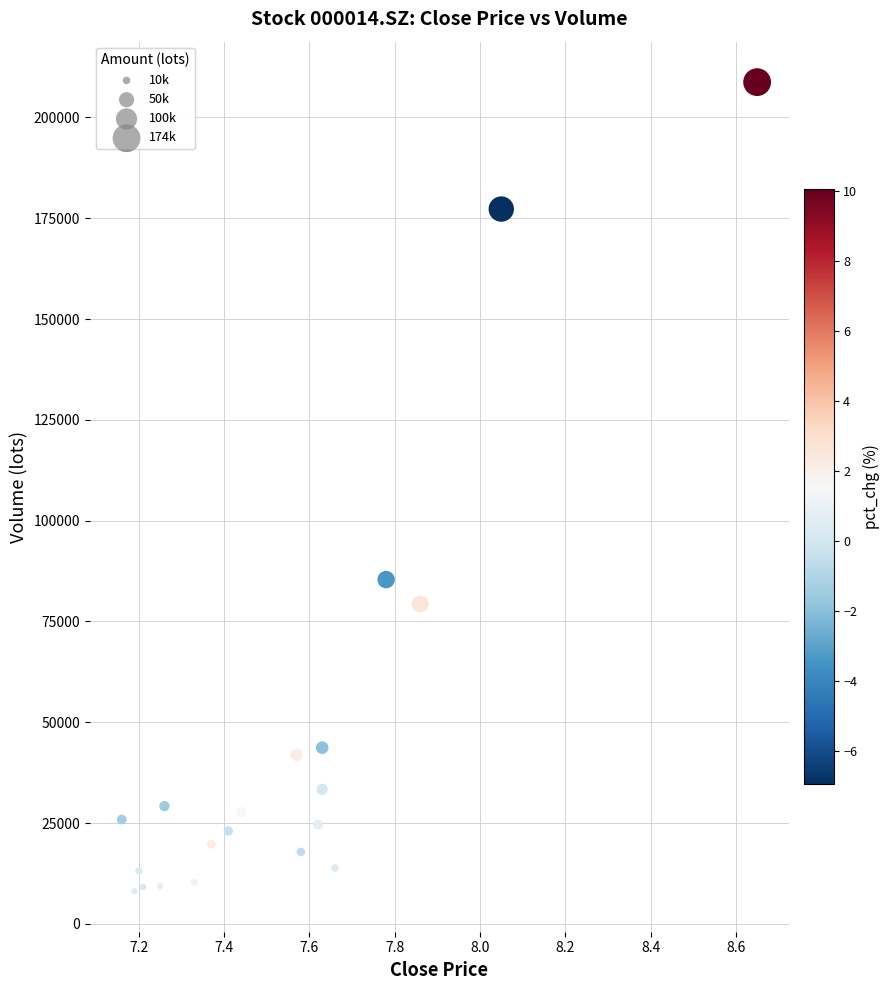

What is the range of X values (max minus min)?

1.5